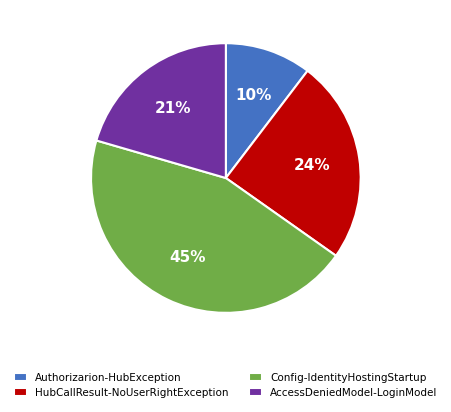

How many segments does this pie chart have?

4